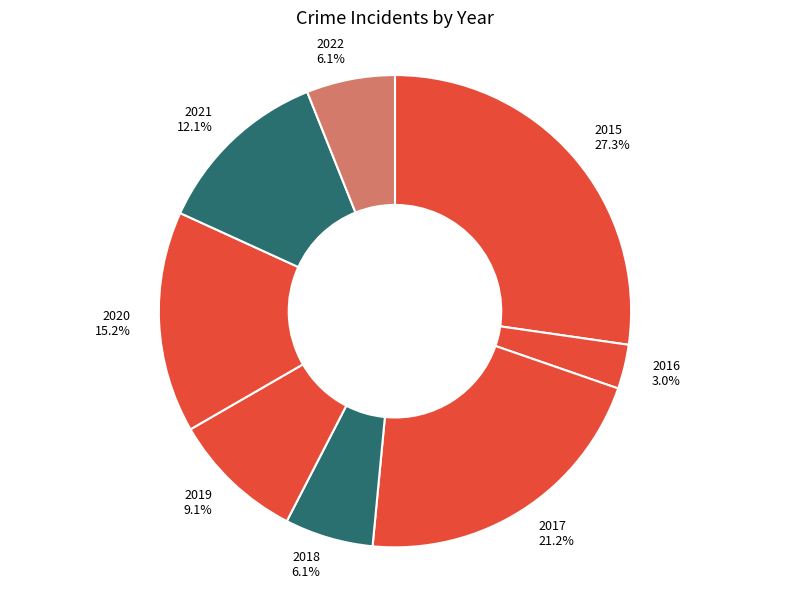

How many slices are in this pie chart?

8